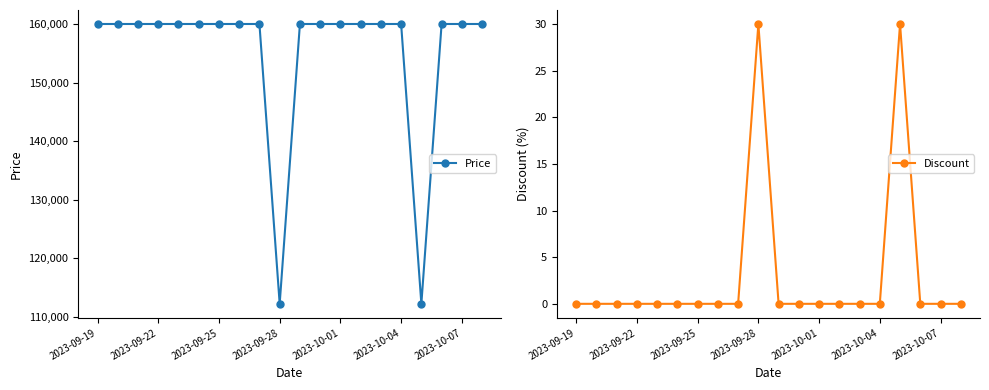

In Discount, how many points are higher than both neighbors (excluding endpoints)?

2